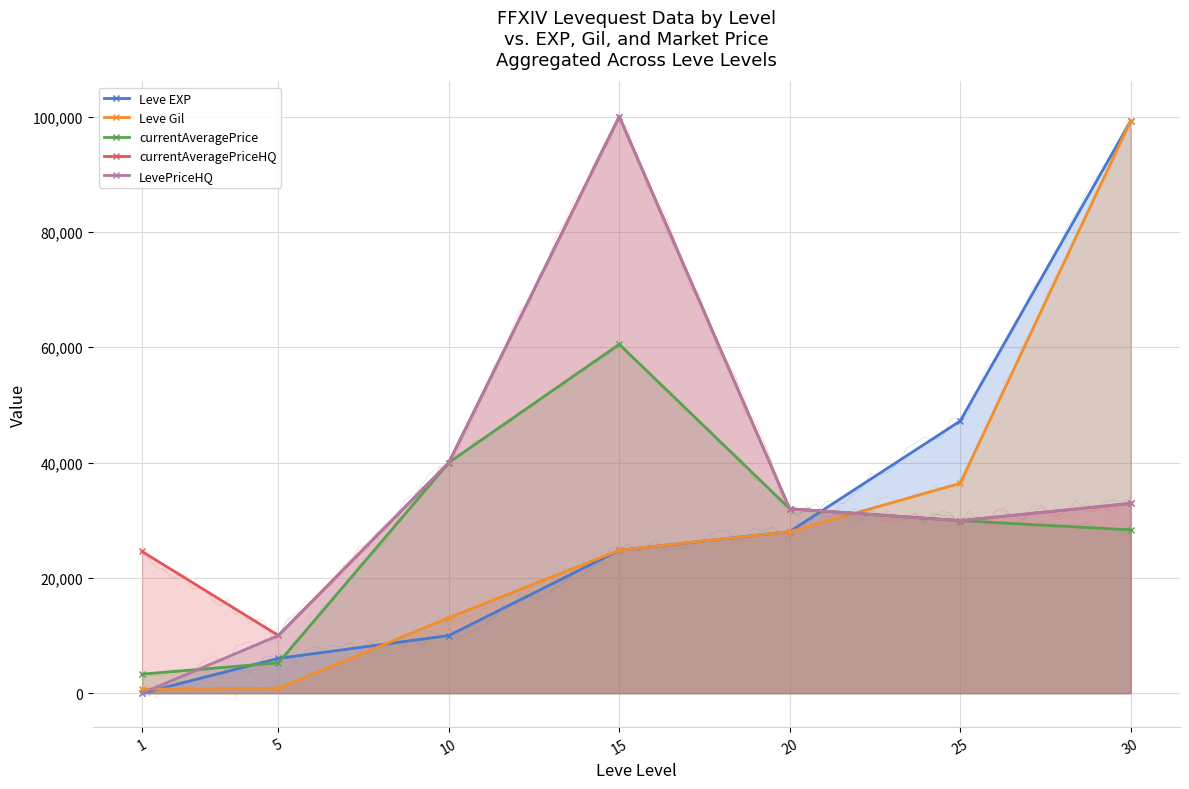

What is the average value of the Leve Gil series?

29004